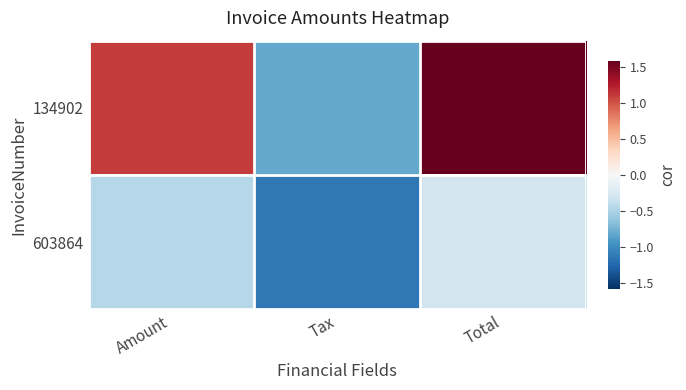

What is the smallest value displayed?

-1.1